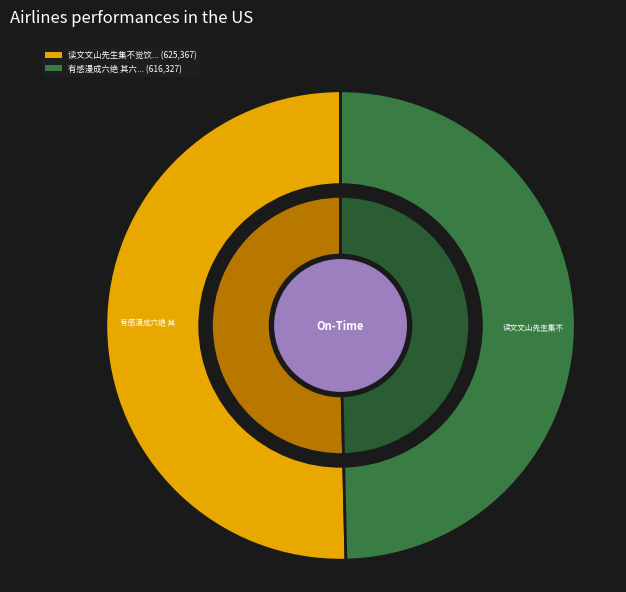

Between 有感漫成六绝 其六 and 读文文山先生集不觉饮泣集先生句成六绝 其六, which is larger?

读文文山先生集不觉饮泣集先生句成六绝 其六